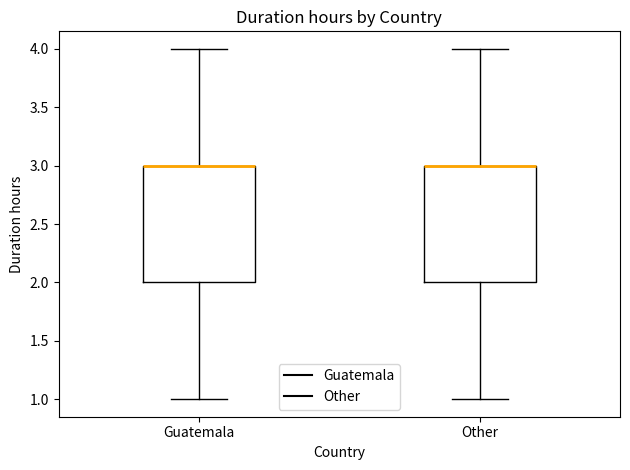

Reading left to right, transcribe this box plot: for each box, give where its median line is, the range the box spans, and where its two whiskers end, as read against the y-axis. The values are not printed on the chart, so give them approximately, as read against the axis.

Guatemala: median 3 (drawn on the box's upper edge), box 2 to 3, whiskers 1 to 4
Other: median 3 (drawn on the box's upper edge), box 2 to 3, whiskers 1 to 4